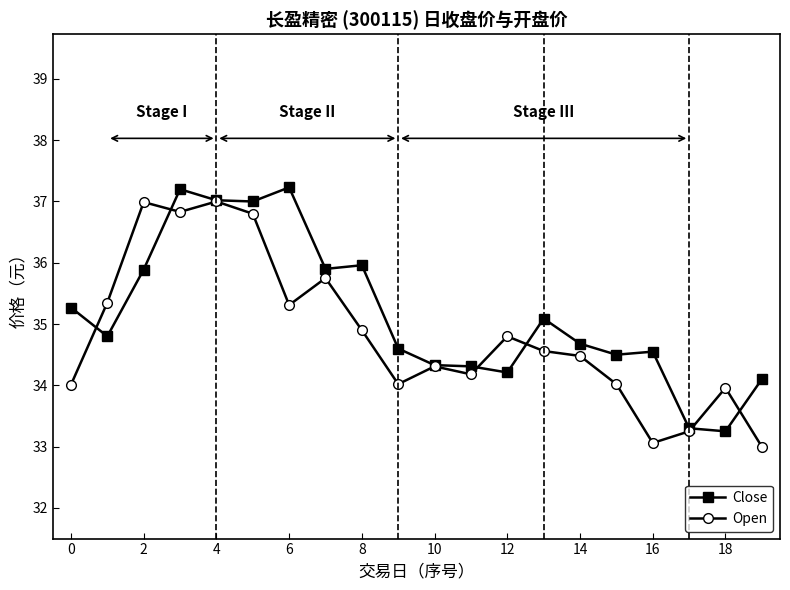

Does the chart display data point markers on the line(s)?

Yes